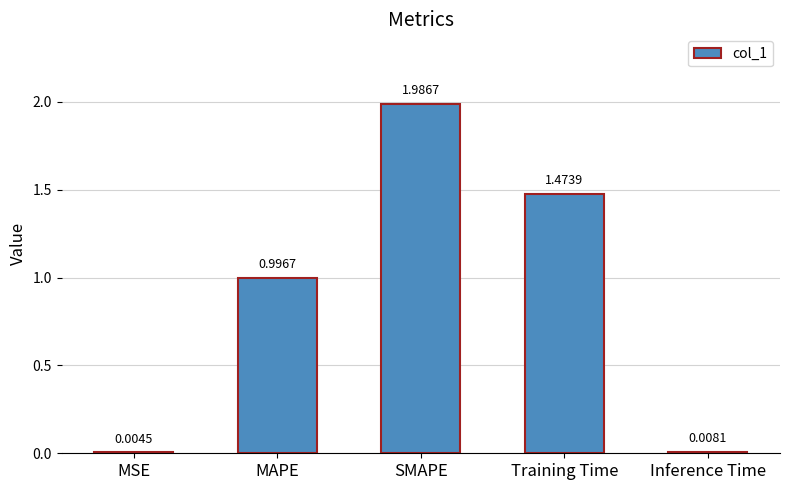

Which has a higher value, Training Time or SMAPE?

SMAPE